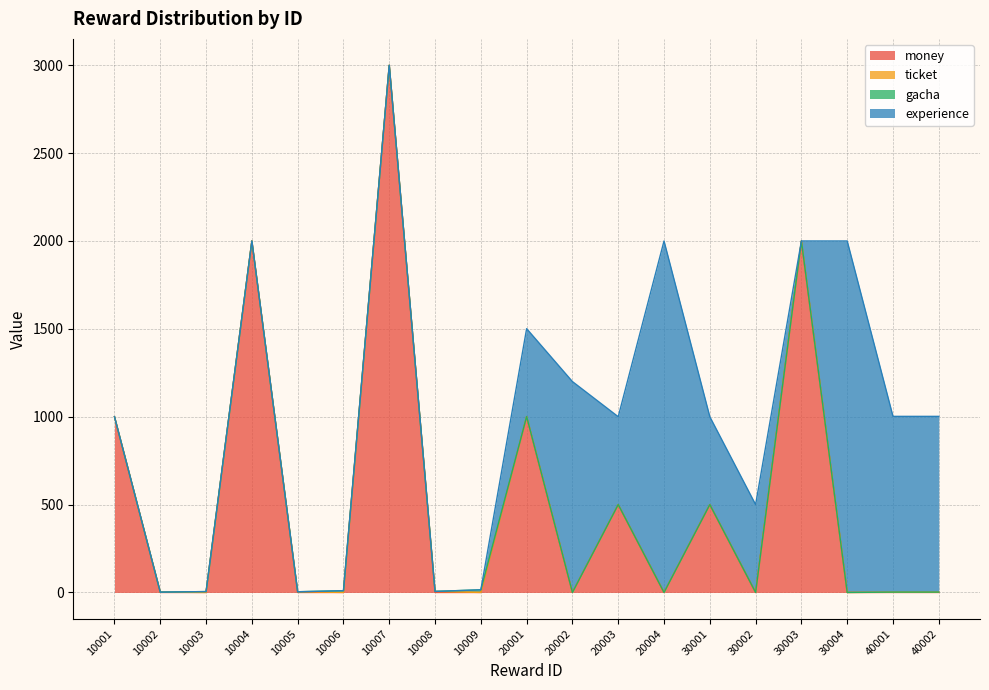

Reading right to left, extract all data points from this chart.

money: 40002=0	40001=0	30004=0	30003=2000	30002=0	30001=500	20004=0	20003=500	20002=0	20001=1000	10009=0	10008=0	10007=3000	10006=0	10005=0	10004=2000	10003=0	10002=0	10001=1000
ticket: 40002=1	40001=1	30004=0	30003=0	30002=0	30001=0	20004=0	20003=0	20002=0	20001=1	10009=0	10008=6	10007=0	10006=0	10005=4	10004=0	10003=0	10002=2	10001=0
gacha: 40002=1	40001=1	30004=0	30003=0	30002=0	30001=0	20004=0	20003=0	20002=0	20001=0	10009=15	10008=0	10007=0	10006=10	10005=0	10004=0	10003=5	10002=0	10001=0
experience: 40002=1000	40001=1000	30004=2000	30003=0	30002=500	30001=500	20004=2000	20003=500	20002=1200	20001=500	10009=0	10008=0	10007=0	10006=0	10005=0	10004=0	10003=0	10002=0	10001=0